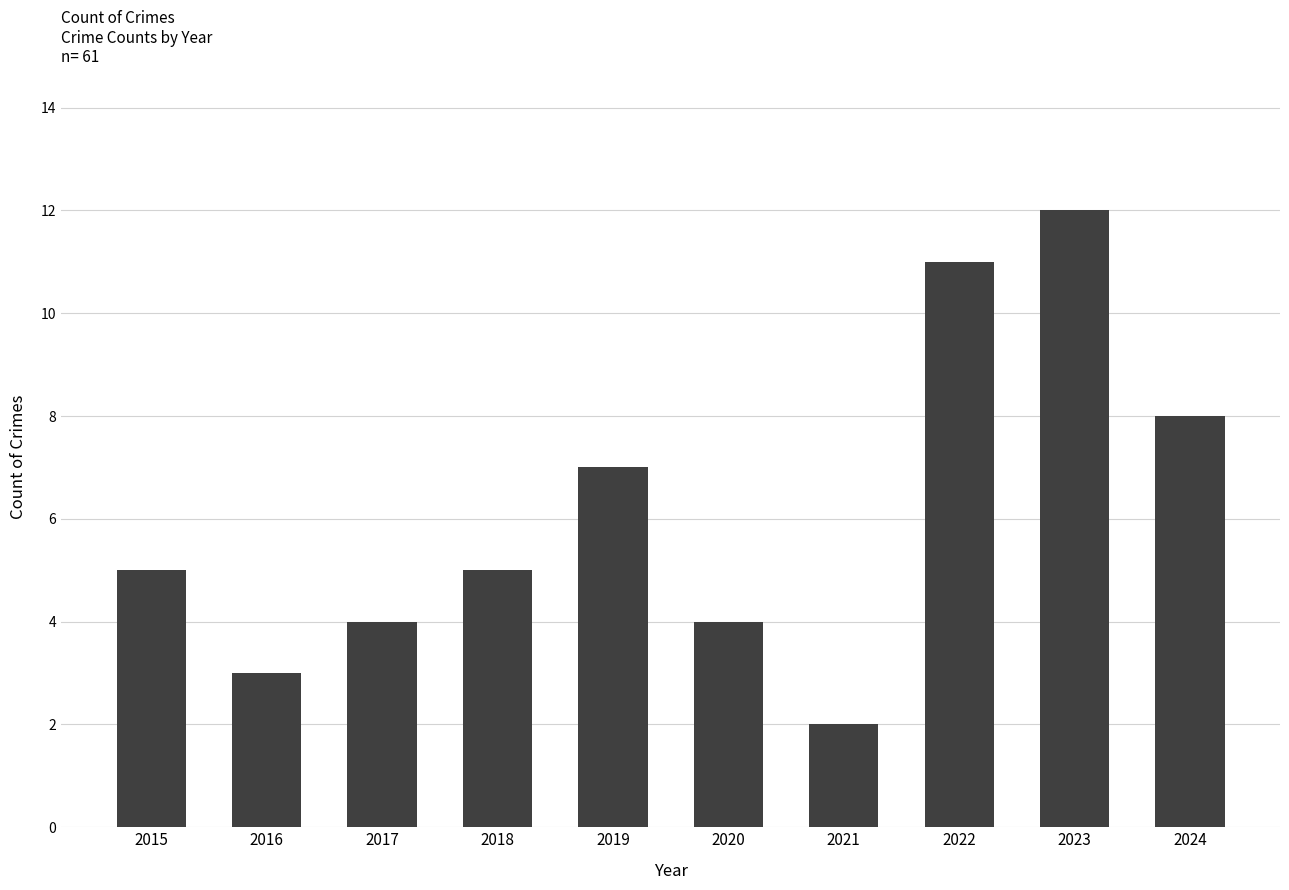

How many distinct data groups are displayed?

1